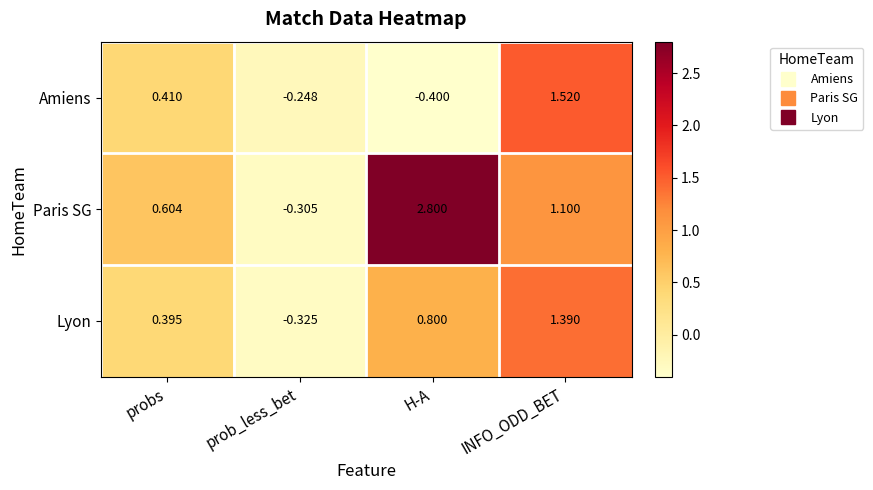

Which series has the largest total across all categories?

Paris SG